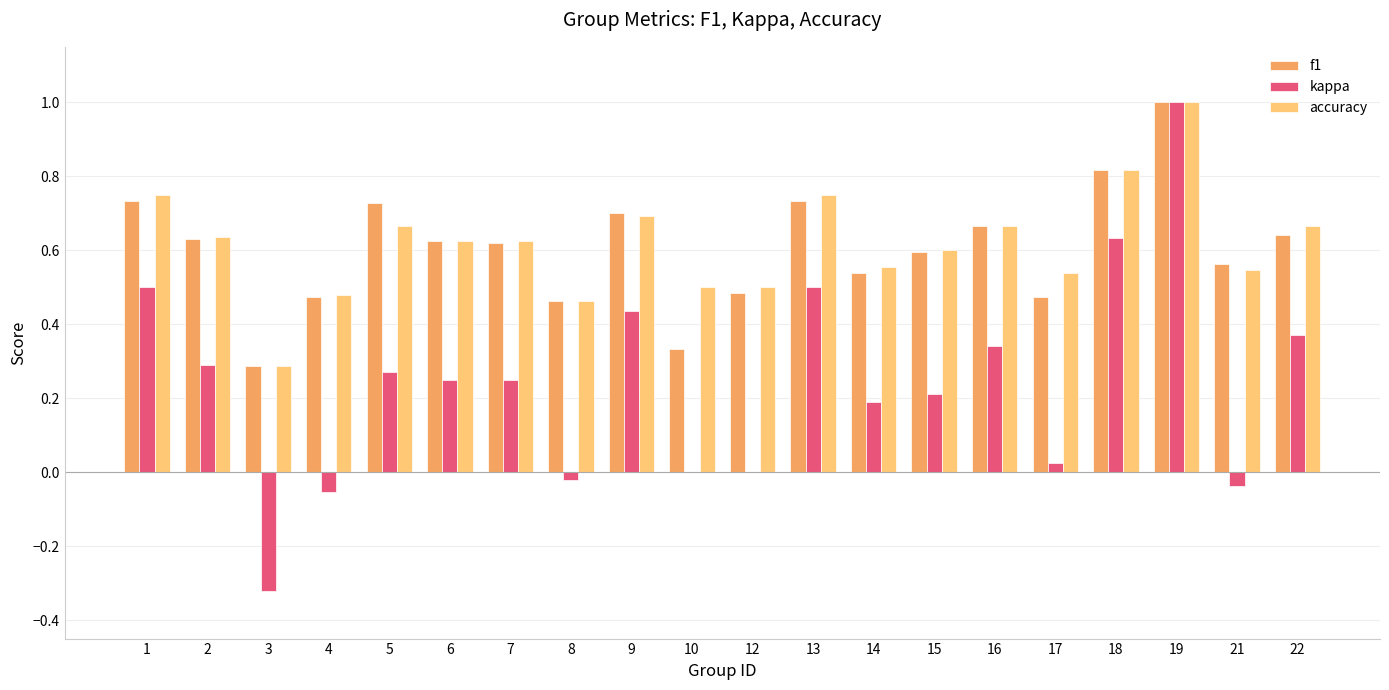

The value of accuracy at 10 is 0.5. True or false?

True